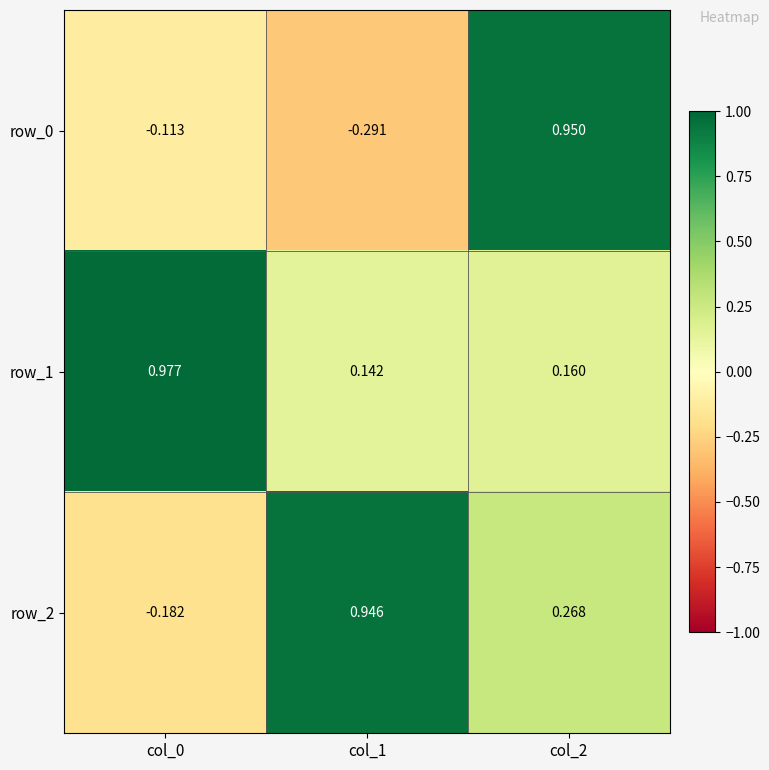

Rank the categories by row_2 value from lowest to highest.

col_0, col_2, col_1